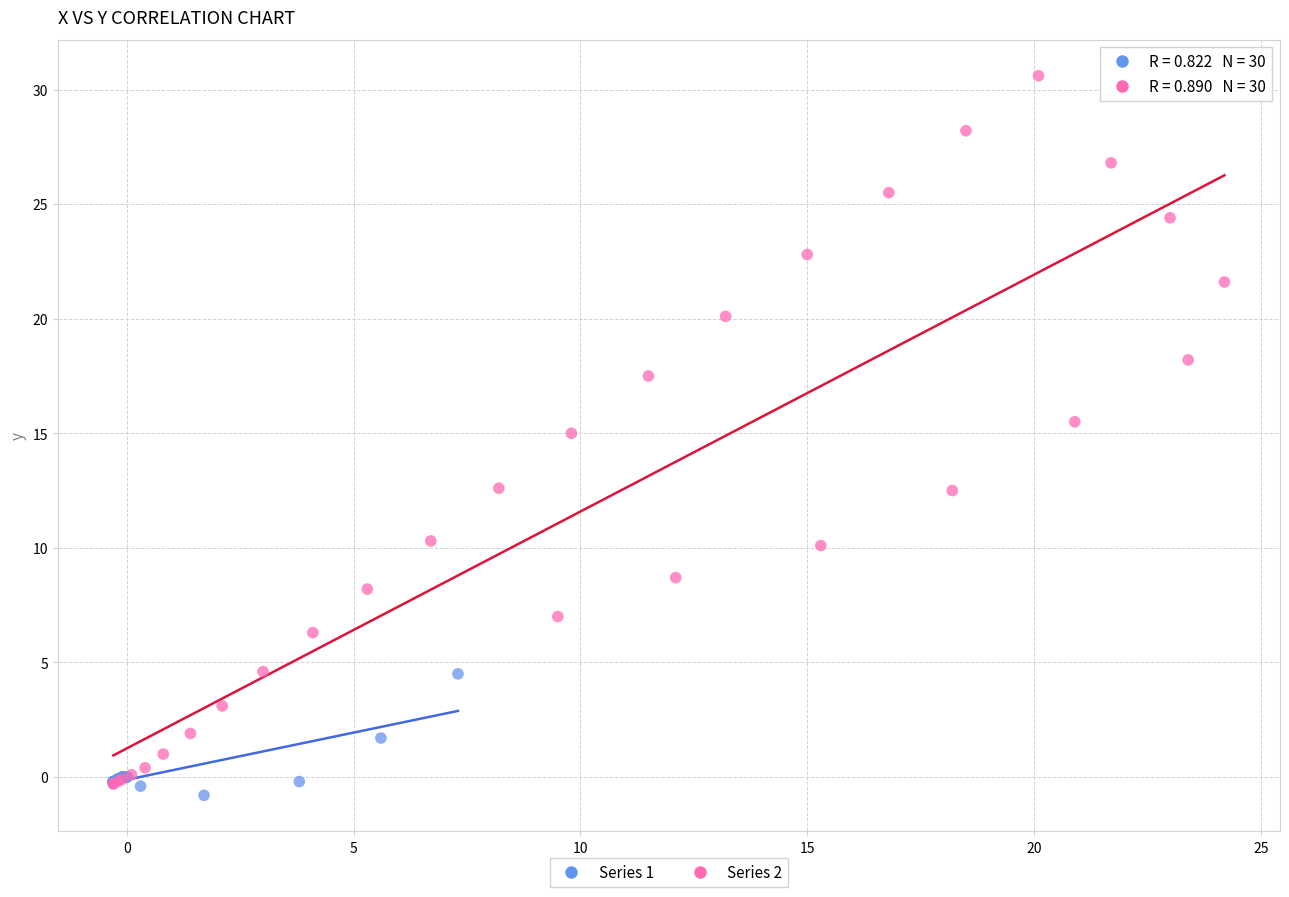

Which series has the widest spread of Y values?

Series 2